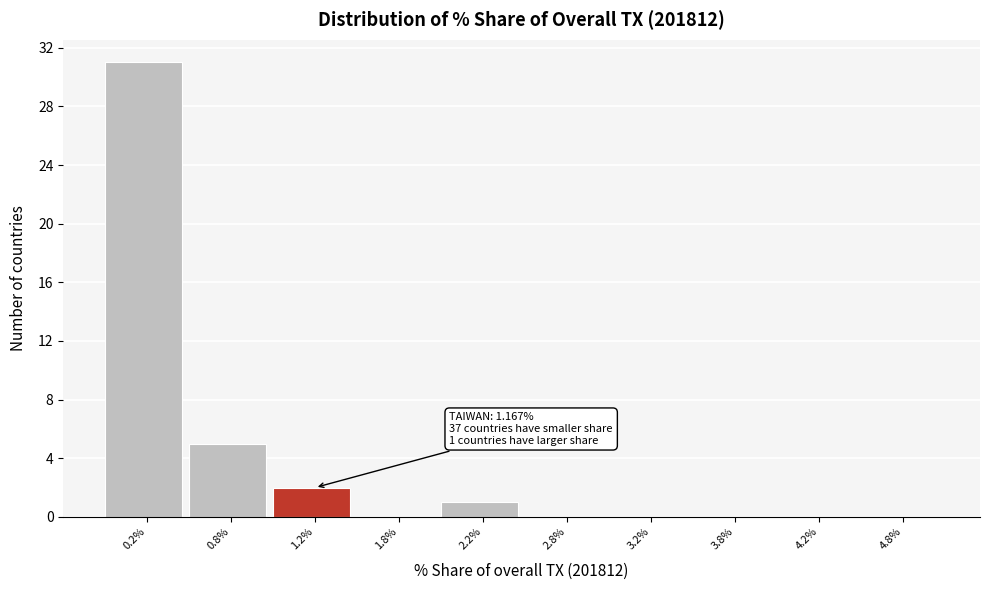

Over which range of the x-axis is the bar tallest?

0.0 to 0.5